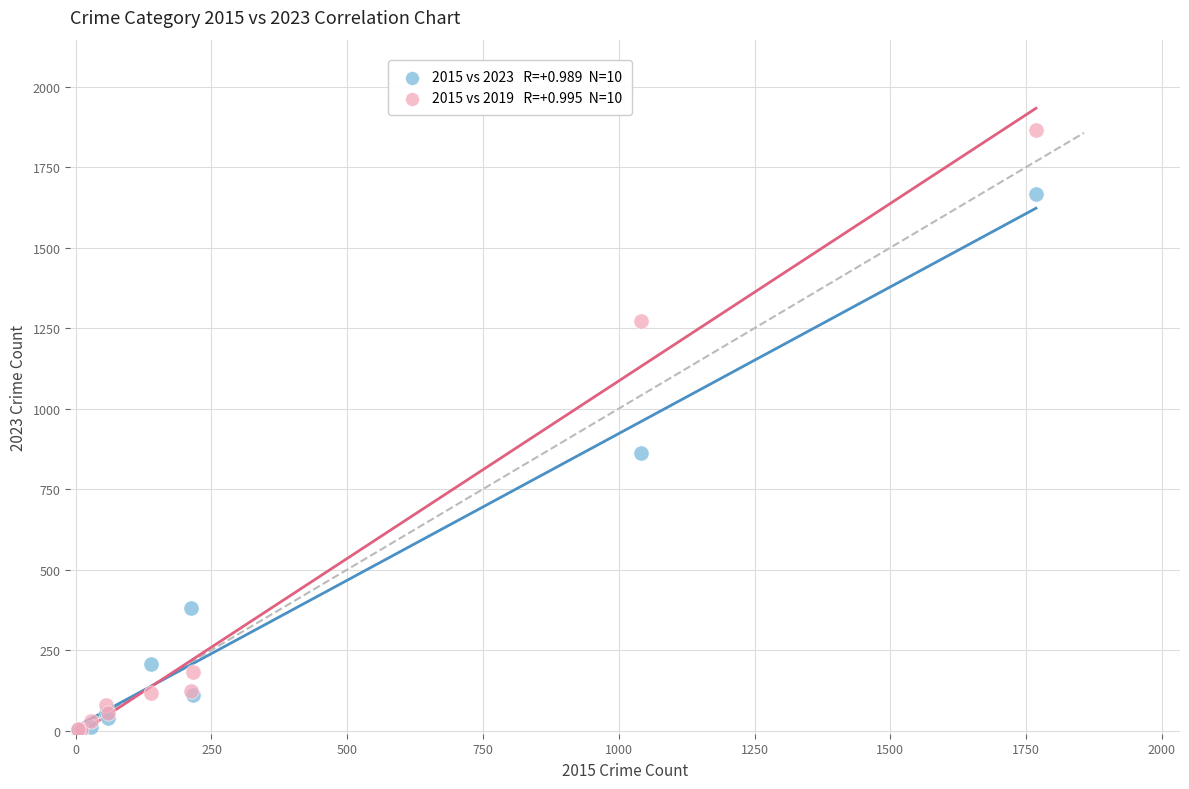

Across all series, what Y value is closest to 933?

862